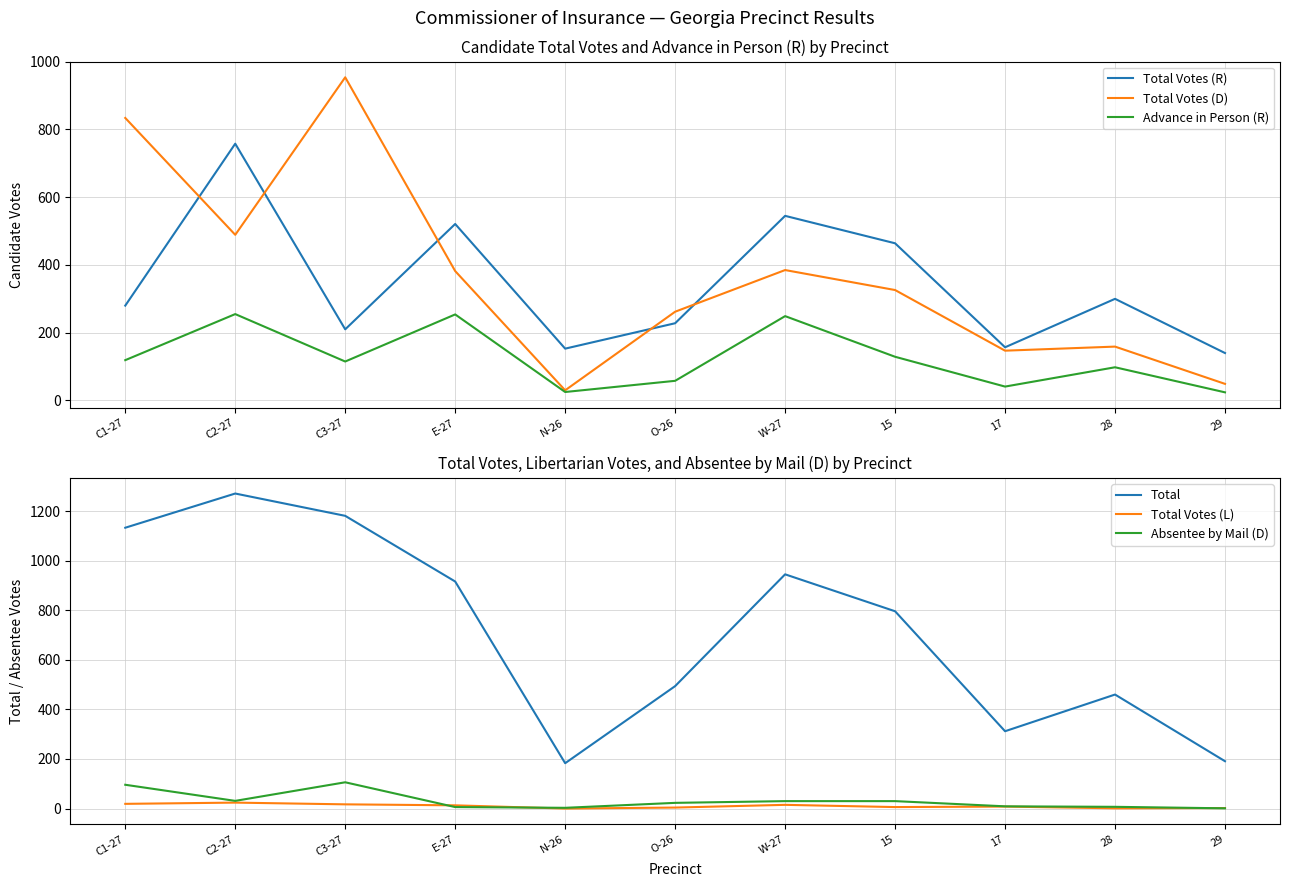

How many values in the Total Votes (L) series are below 8?

5